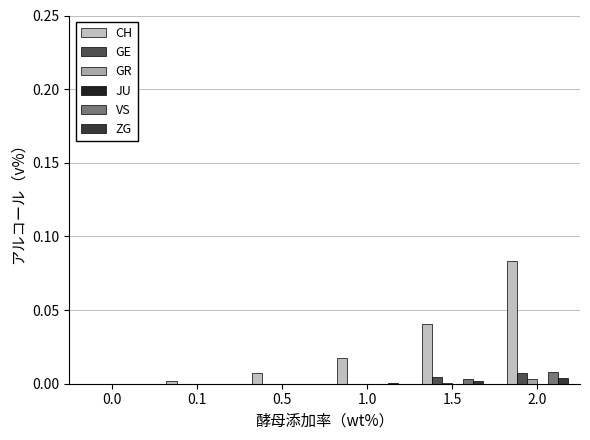

Which series has the largest total across all categories?

CH